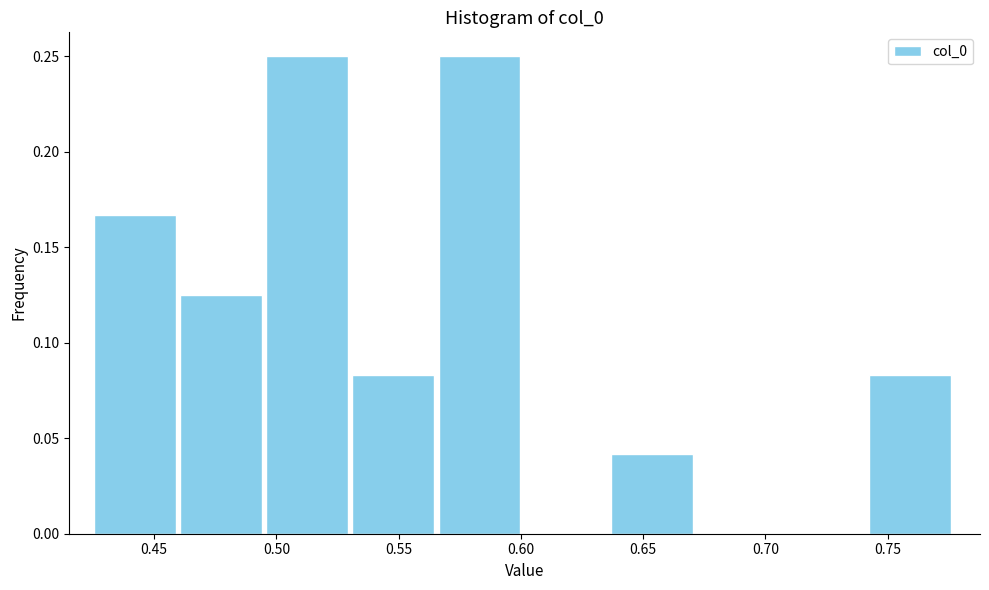

Reading left to right, list every bar in this chart as the range it spans on the x-axis followed by its height. Neither the bar edges nor the heights are printed on the chart, so give them approximately, as read against the axes.

0.425 to 0.460: 0.165
0.460 to 0.495: 0.125
0.495 to 0.530: 0.250
0.530 to 0.565: 0.085
0.565 to 0.600: 0.250
0.600 to 0.635: 0
0.635 to 0.670: 0.040
0.670 to 0.705: 0
0.705 to 0.745: 0
0.745 to 0.780: 0.085